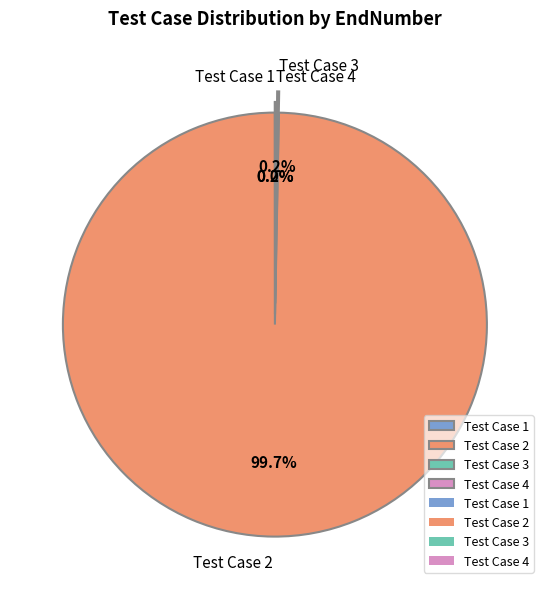

What is the majority slice?

Test Case 2